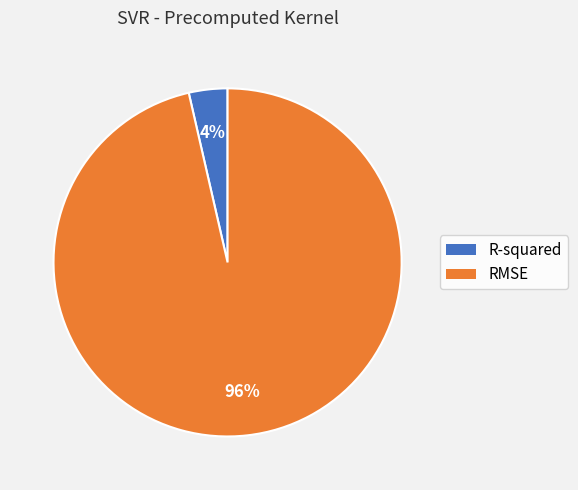

What percentage is the R-squared slice, to the nearest percent?

4%